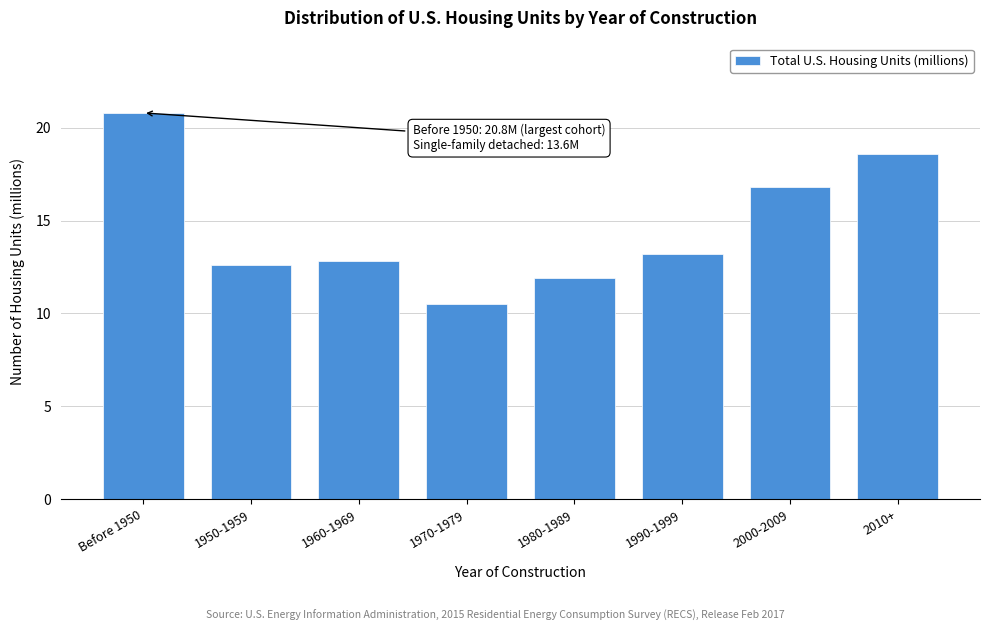

Reading left to right, extract all data points from this chart.

Before 1950=20.8	1950-1959=12.6	1960-1969=12.8	1970-1979=10.5	1980-1989=11.9	1990-1999=13.2	2000-2009=16.8	2010+=18.6